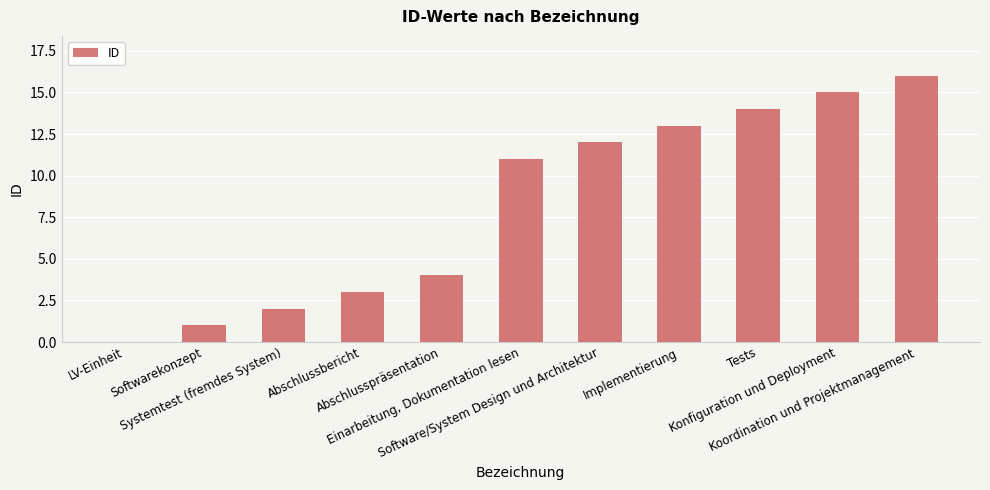

Reading left to right, extract all data points from this chart.

LV-Einheit=0	Softwarekonzept=1	Systemtest (fremdes System)=2	Abschlussbericht=3	Abschlusspräsentation=4	Einarbeitung, Dokumentation lesen=11	Software/System Design und Architektur=12	Implementierung=13	Tests=14	Konfiguration und Deployment=15	Koordination und Projektmanagement=16